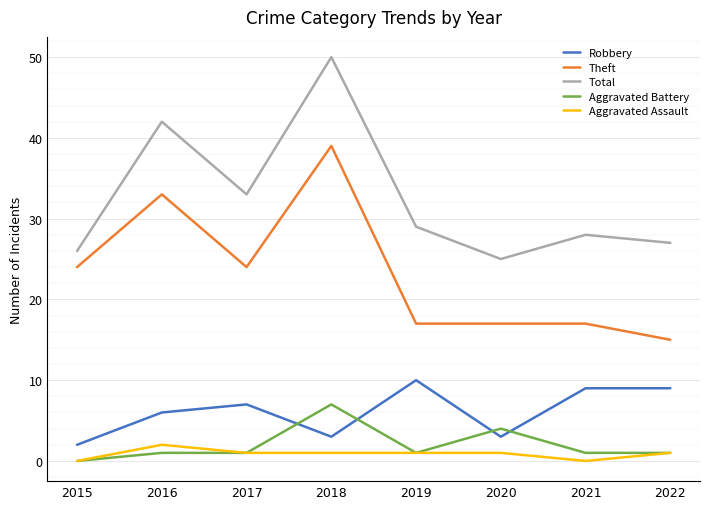

True or false: Total and Robbery cross at least once.

False